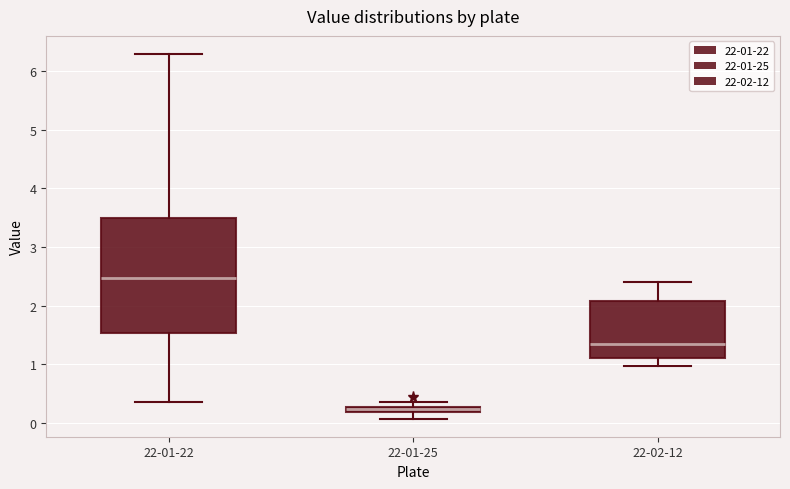

Where is the upper edge of the box for 22-01-25 on the y-axis? The values are not printed on the chart, so give them approximately, as read against the axis.

0.3